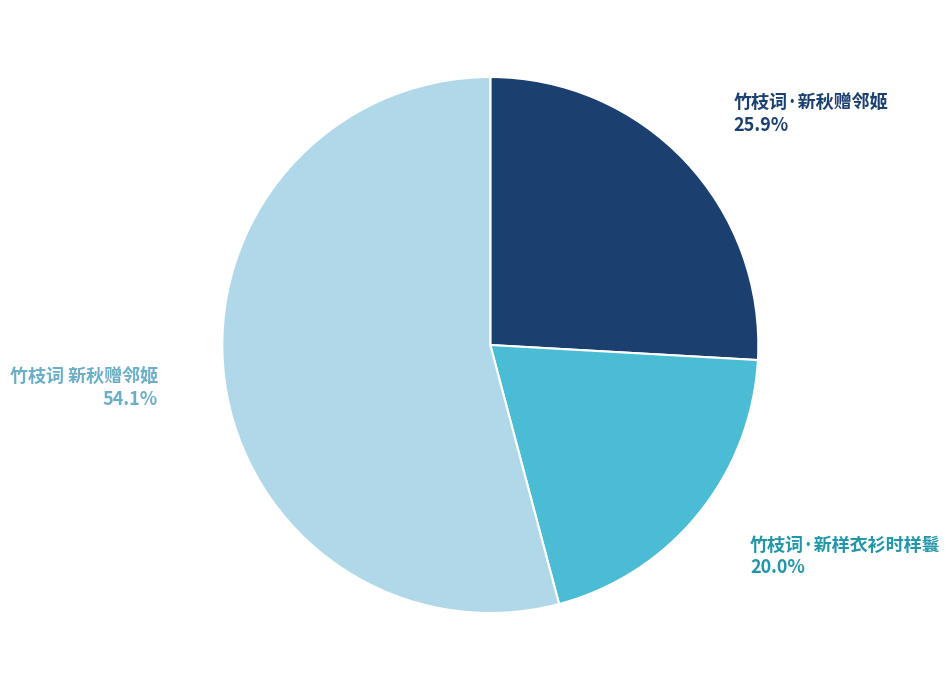

What portion of the pie excludes 竹枝词 新秋赠邻姬?

45.9%